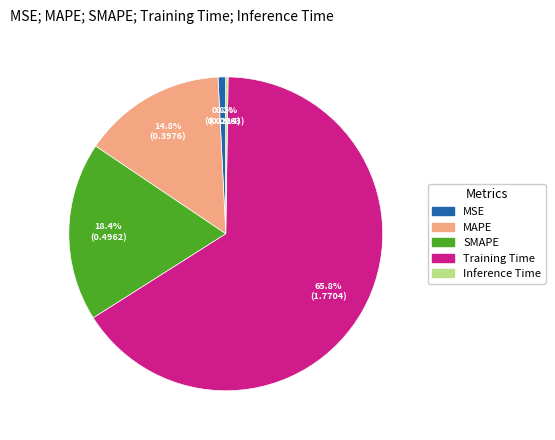

Which category accounts for the majority?

Training Time